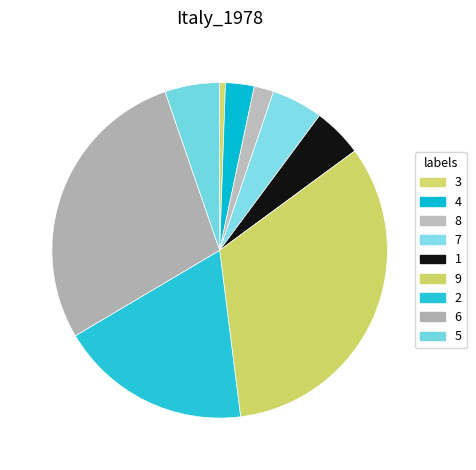

The 4 slice represents 3% of the pie. True or false?

True